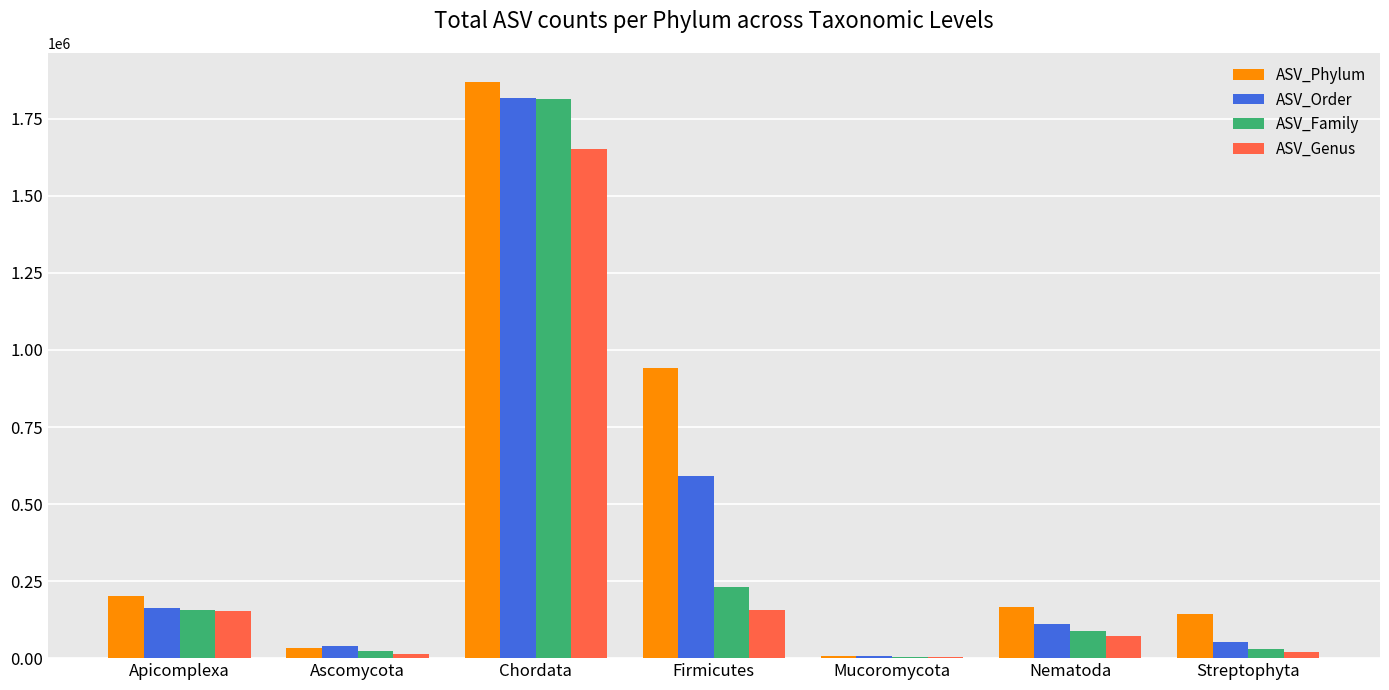

The value of ASV_Family at Apicomplexa is 75498. True or false?

False